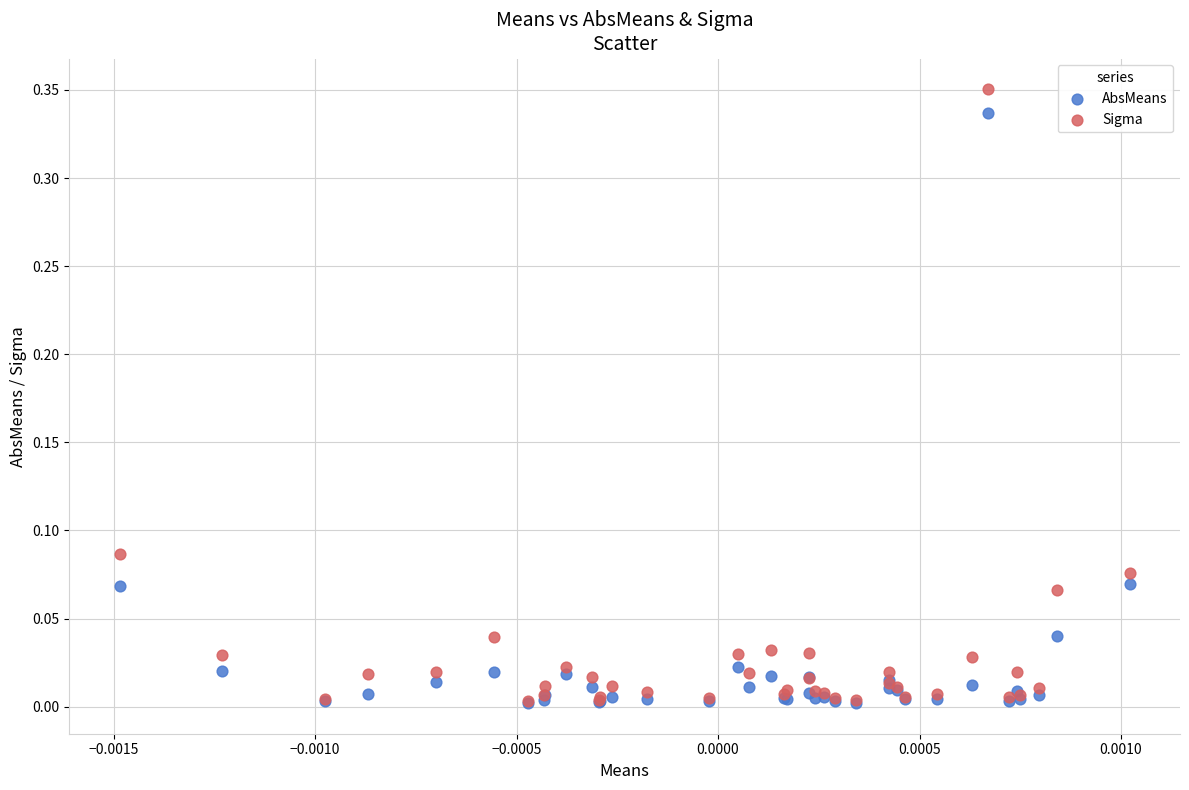

Which series has the widest spread of Y values?

Sigma